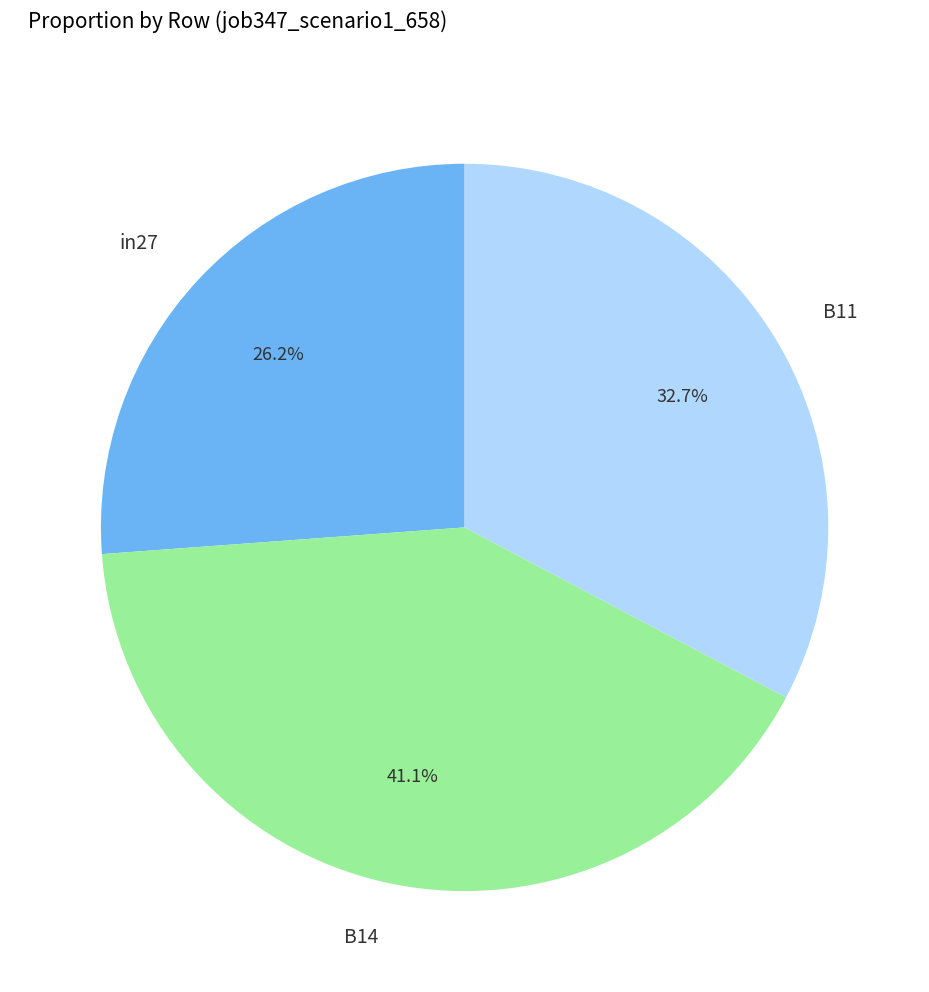

Count the number of slices in the pie.

3